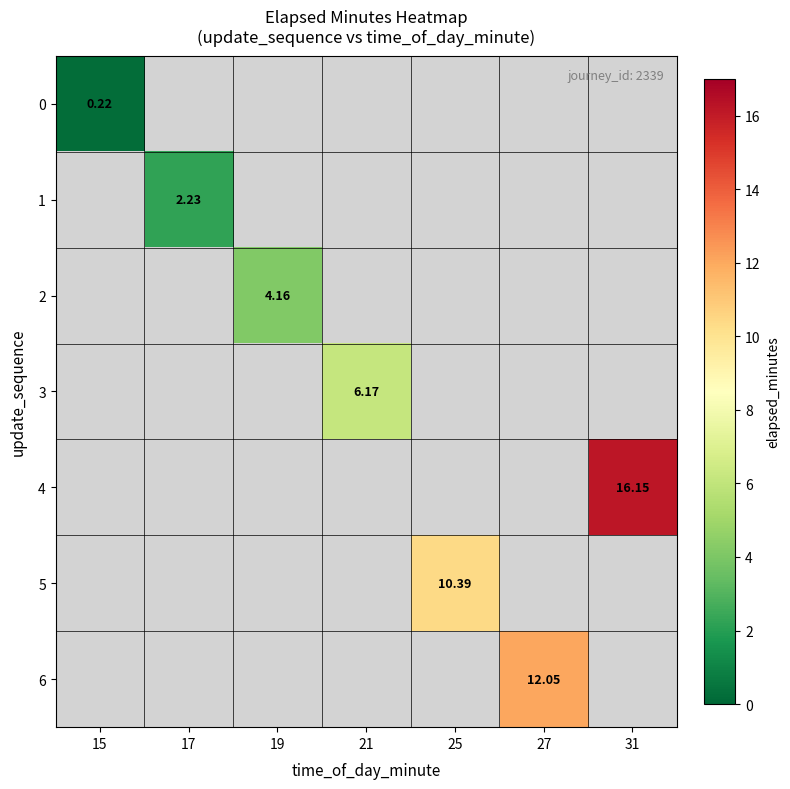

Count the number of data series in this chart.

7